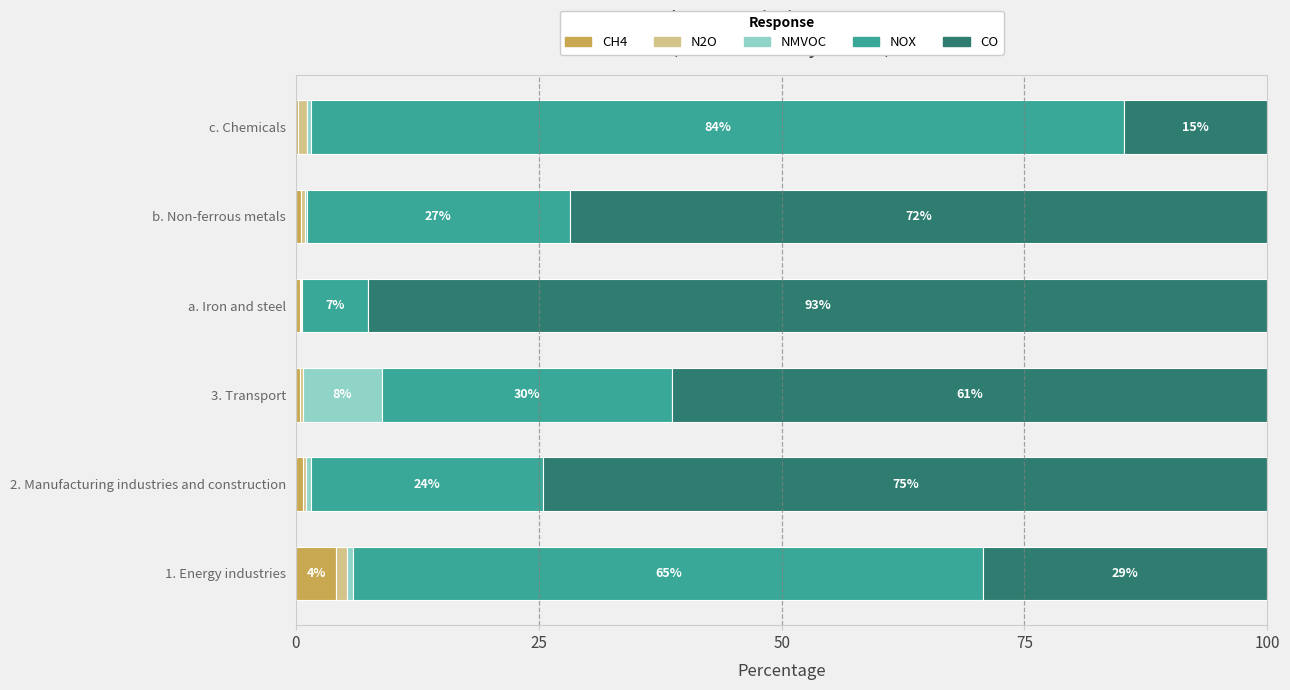

What is the maximum value for CH4?

4.1